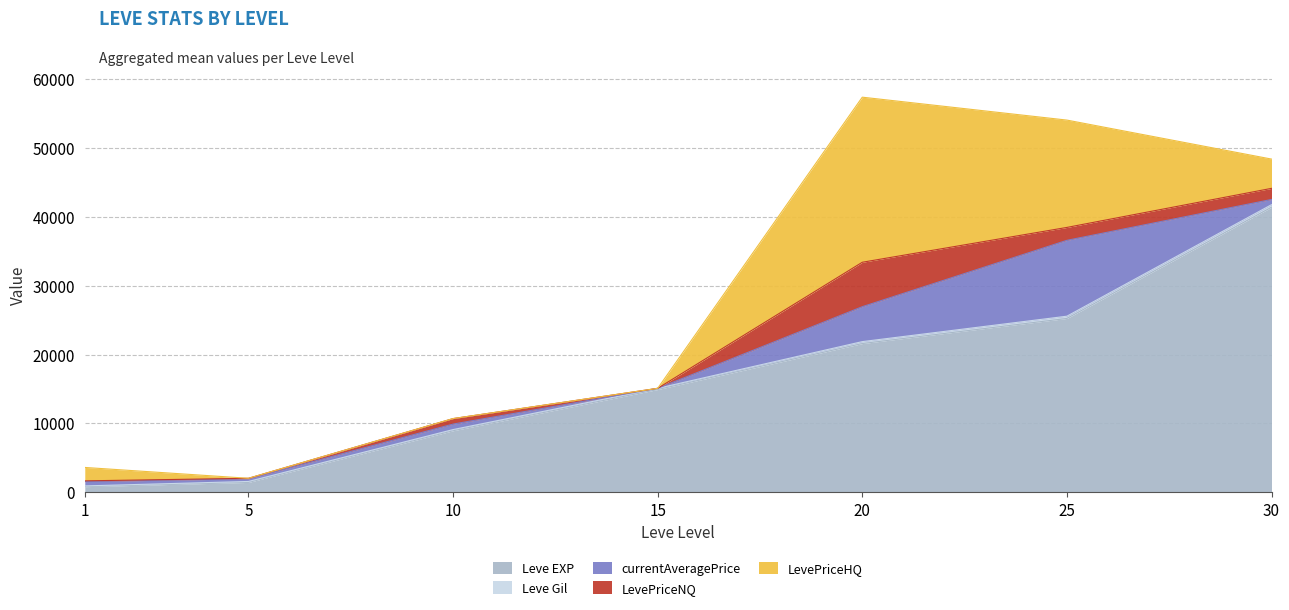

At which label does Leve Gil reach its peak?

30